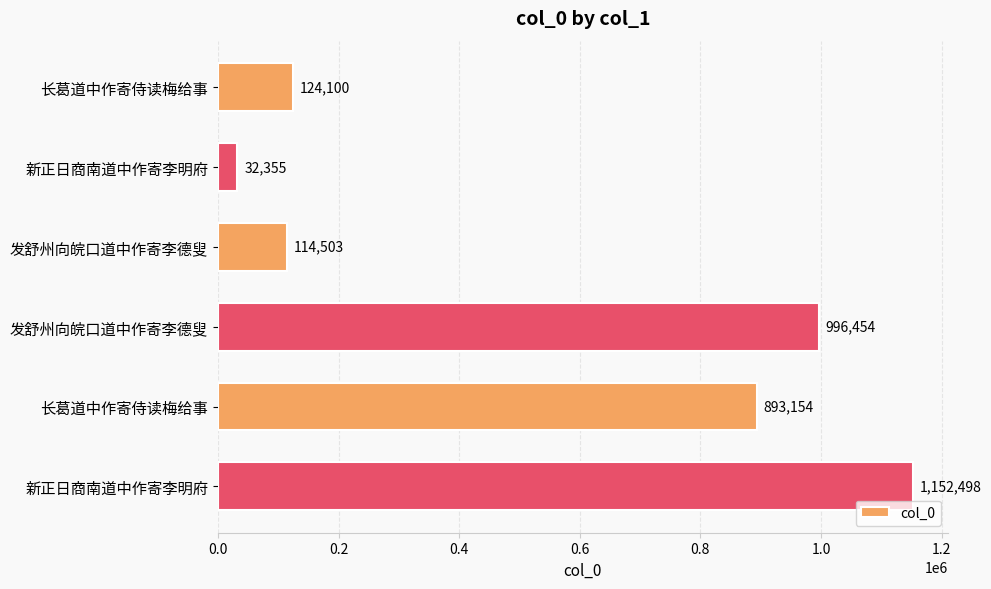

How many data points are less than 893154?

3